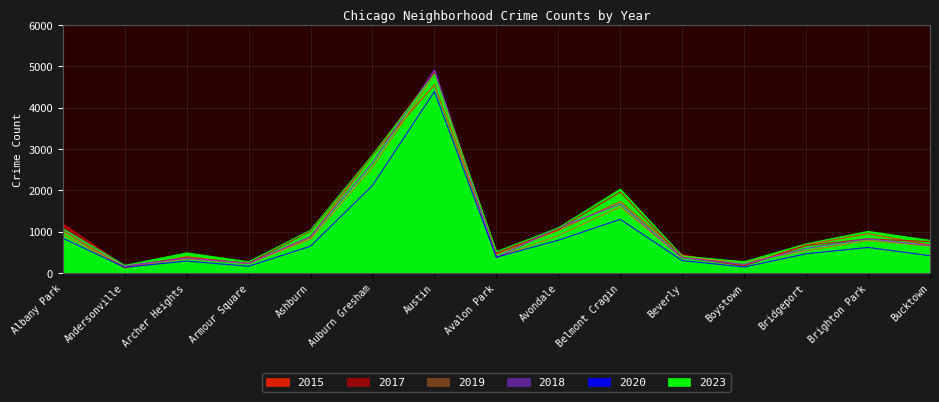

In 2020, how many points are lower than both neighbors (excluding endpoints)?

4